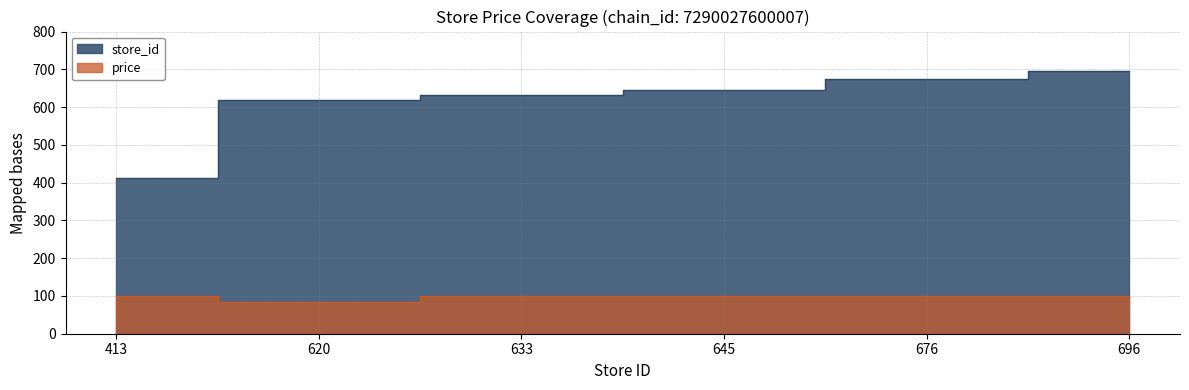

Where is the first local minimum for price?

620